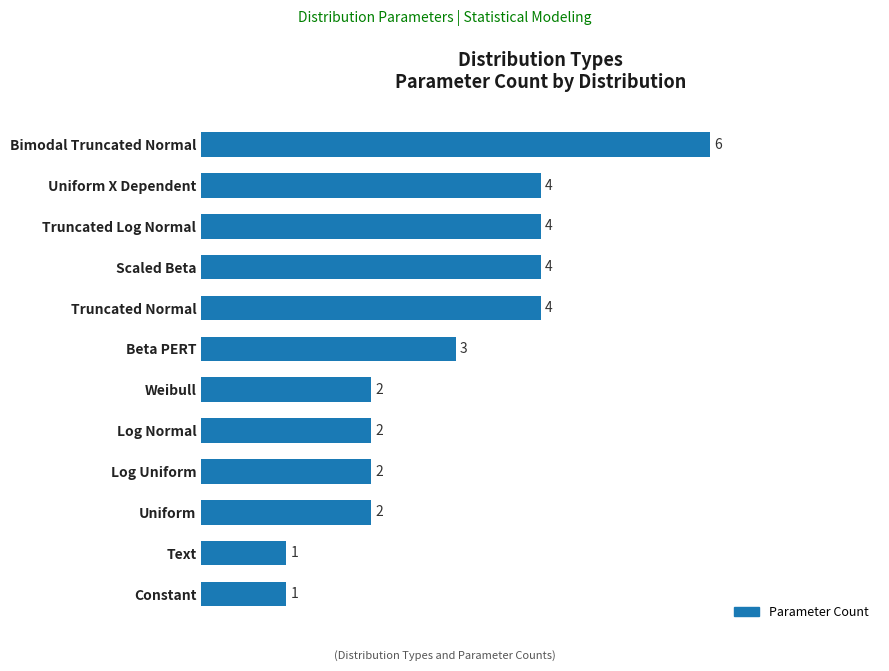

How many bars are there in total?

12